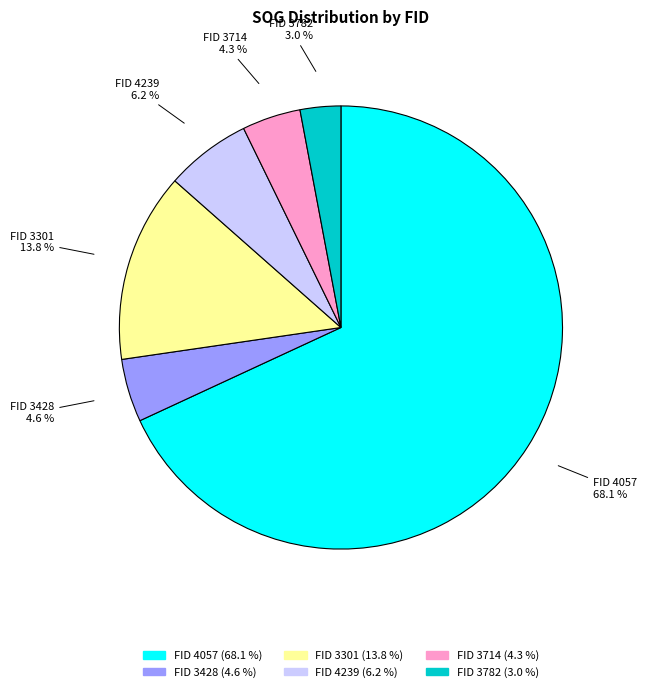

How many slices are in this pie chart?

6